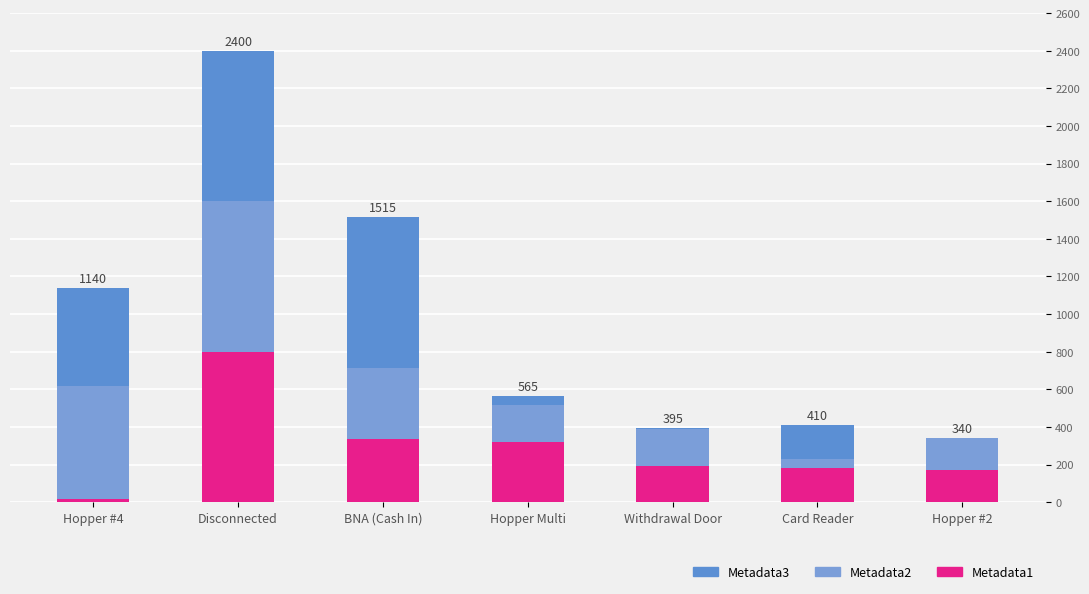

How many distinct data groups are displayed?

3